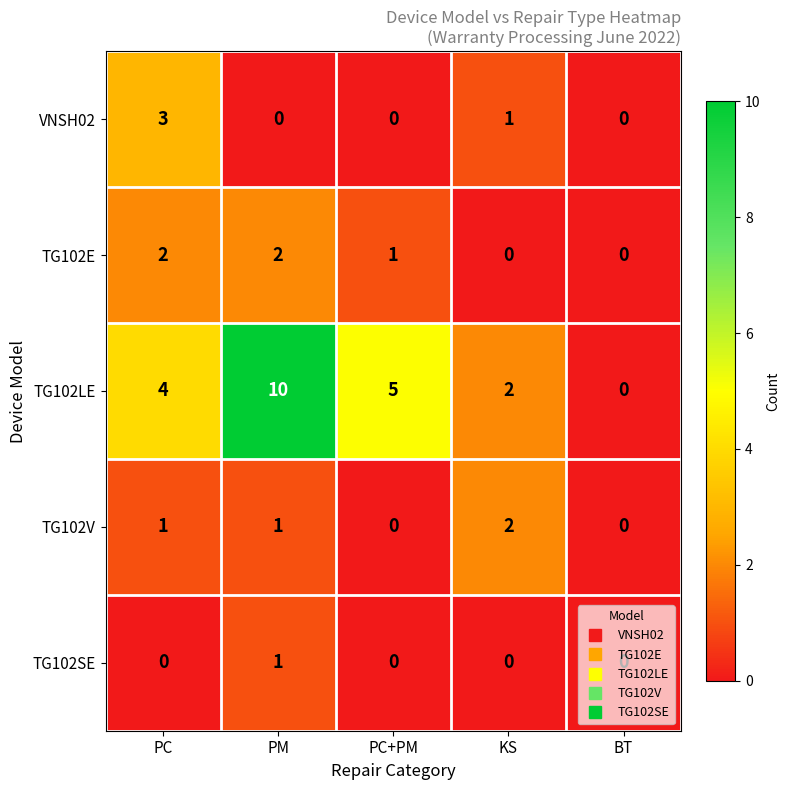

True or false: TG102LE has a value of 0 at BT.

True